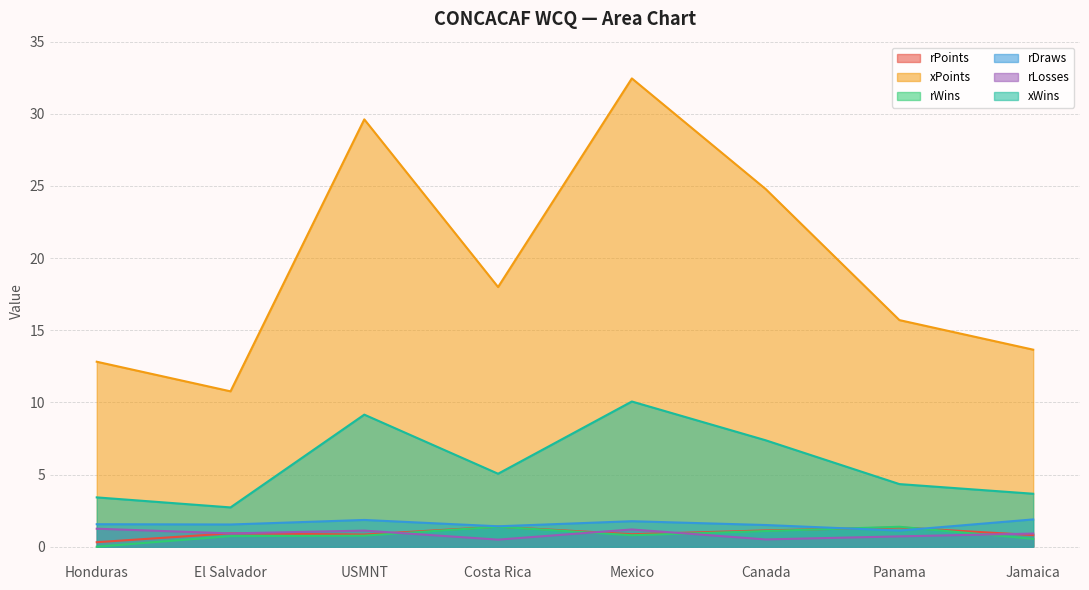

The value of xWins at Panama is 4.3. True or false?

True